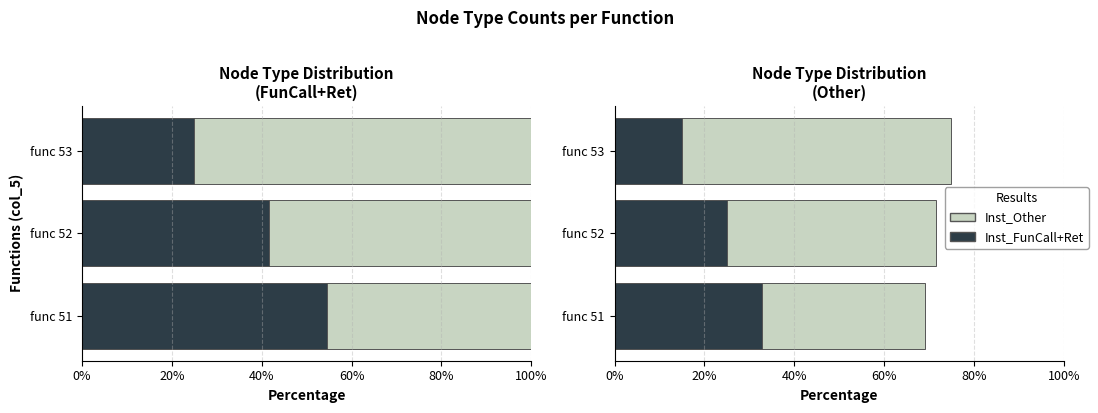

The value of Inst_Other at func 51 is 43.8. True or false?

False